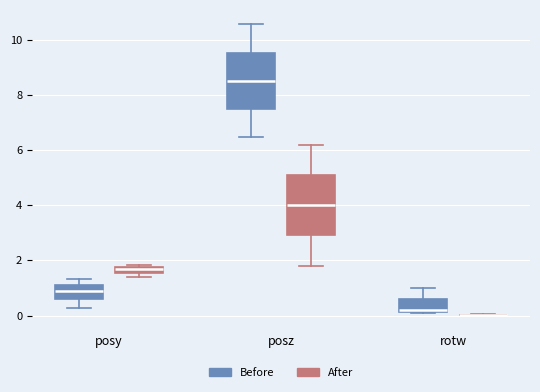

Where does the upper whisker of the box for posz (Before) end on the y-axis? The values are not printed on the chart, so give them approximately, as read against the axis.

10.6